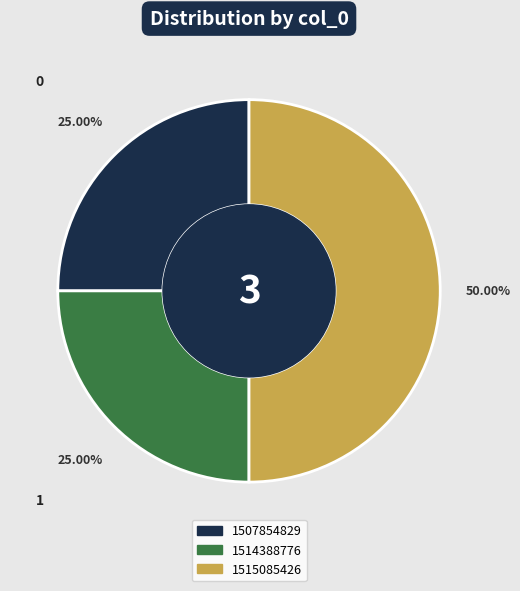

Does 1507854829 represent more than half of the total?

No